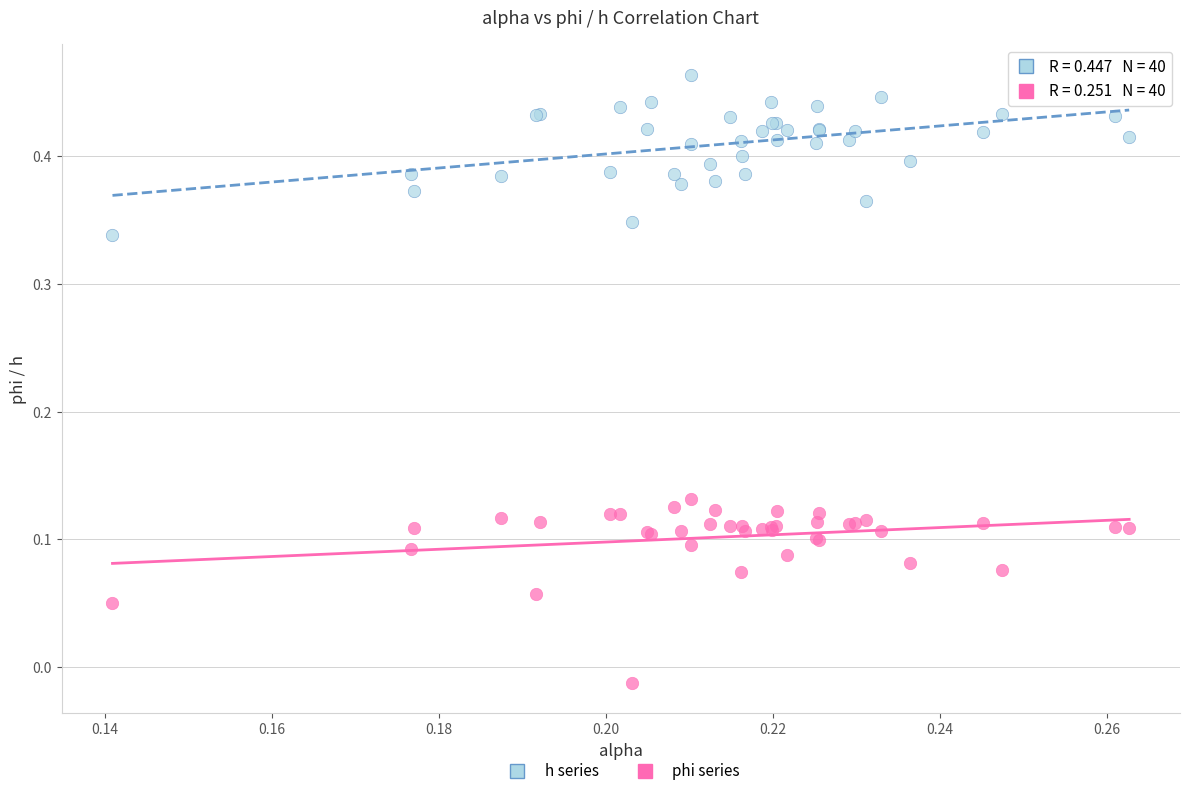

Which series reaches the minimum Y coordinate?

phi series